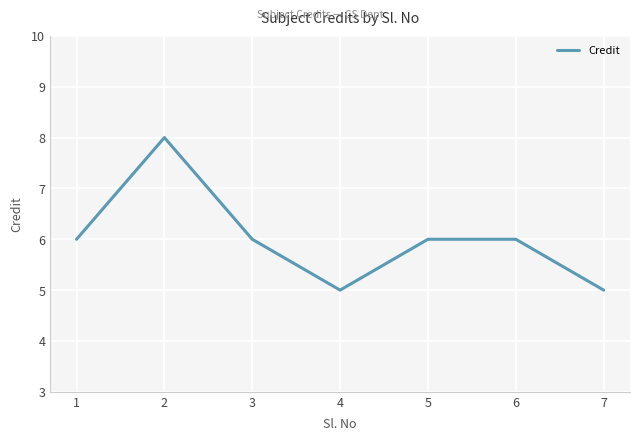

At which category does the chart reach its peak across all series?

2